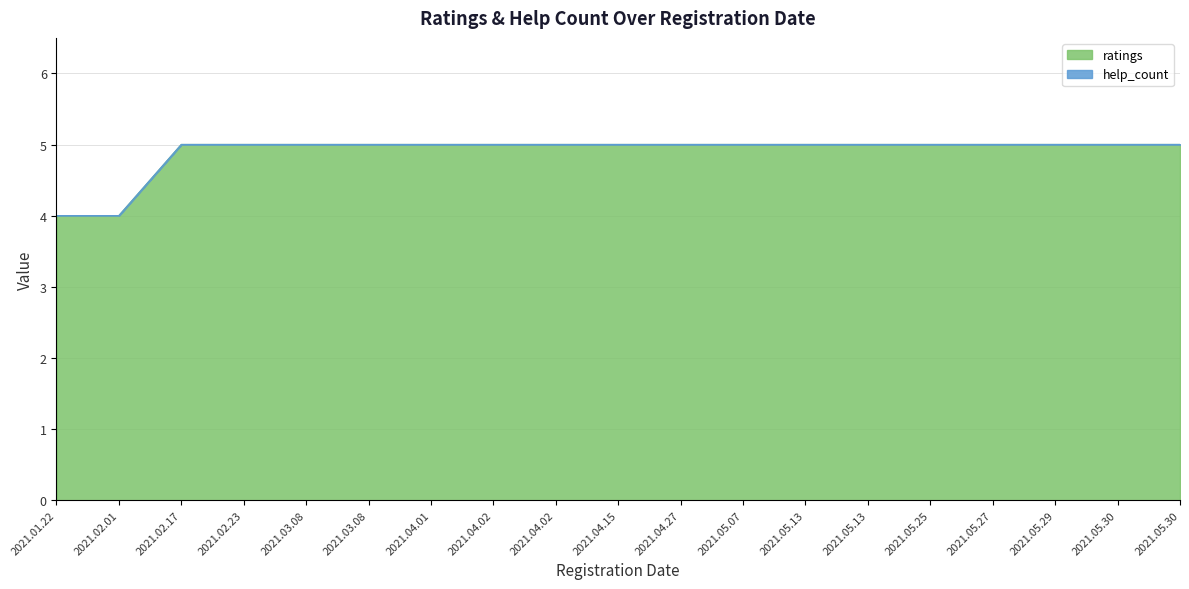

Which label corresponds to the smallest value in the chart?

2021.01.22